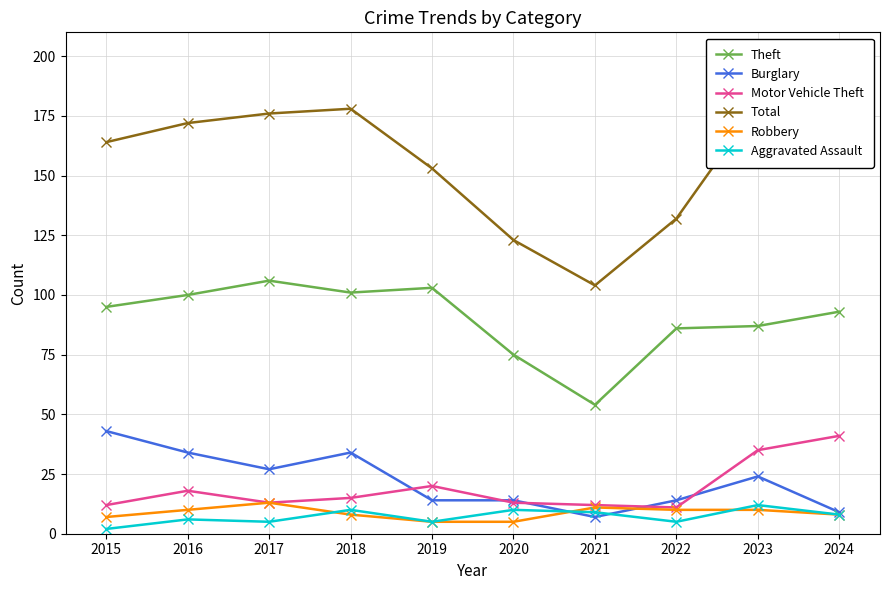

What is the difference between the maximum and minimum values in the Theft series?

52